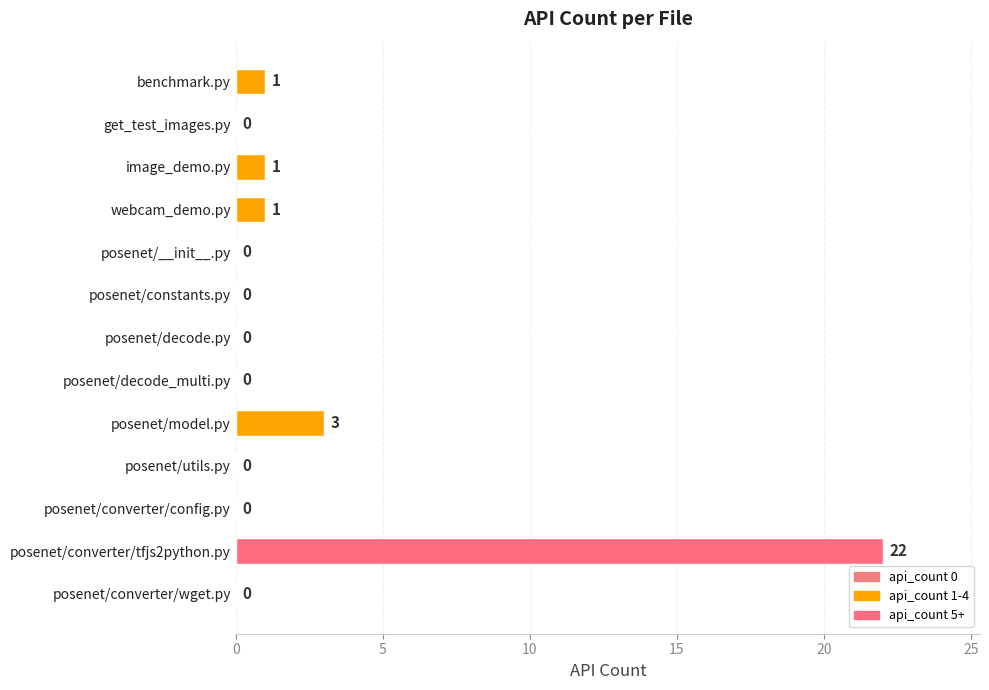

What is the sum of the values at posenet/model.py and posenet/converter/config.py?

3